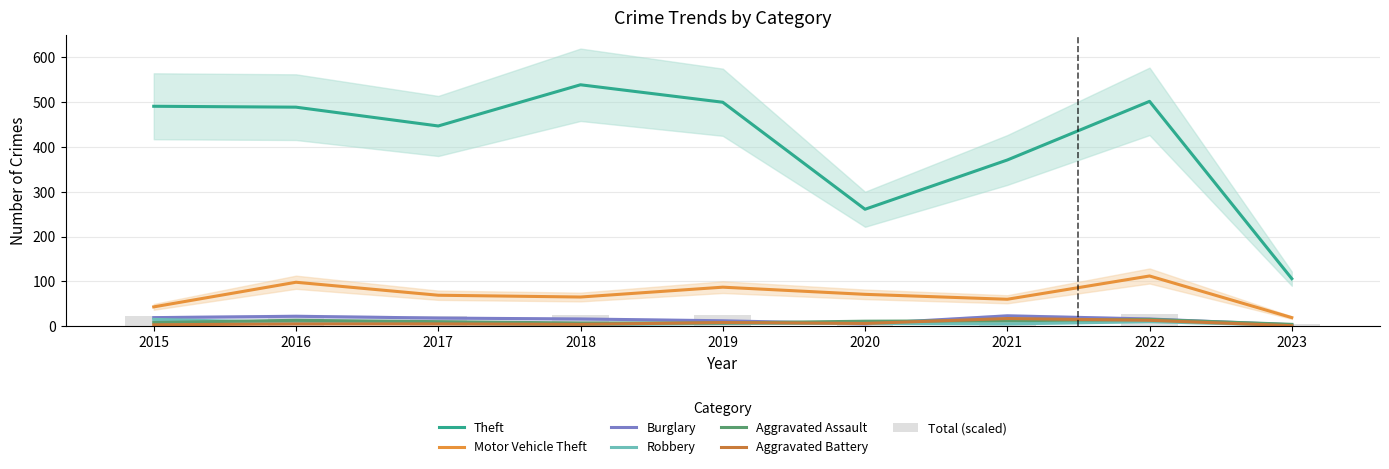

Which category has the highest value in the Theft series?

2018